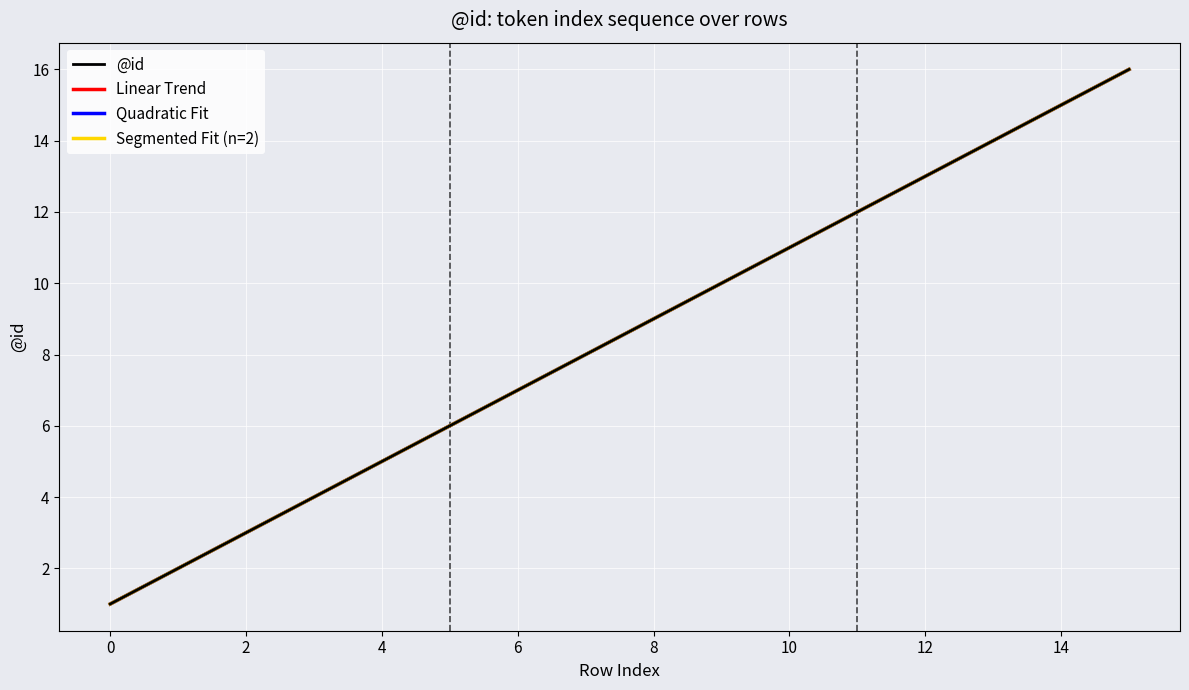

Is this an area chart (filled region under the line)?

No